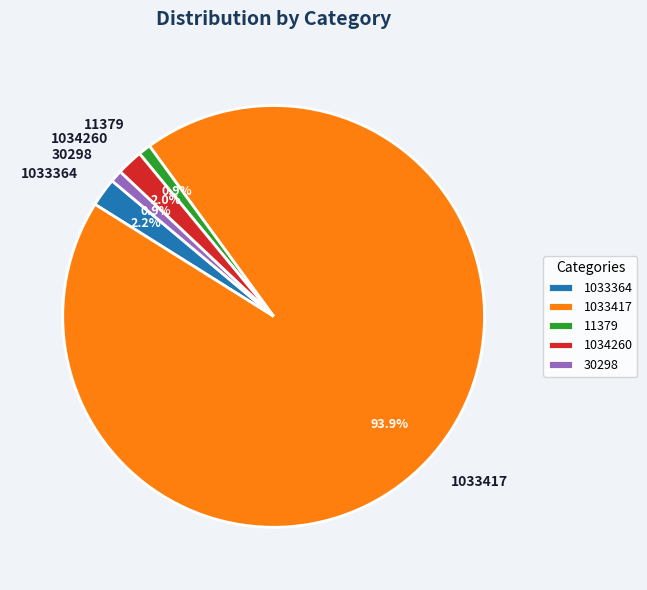

Which category has the biggest portion of the pie?

1033417